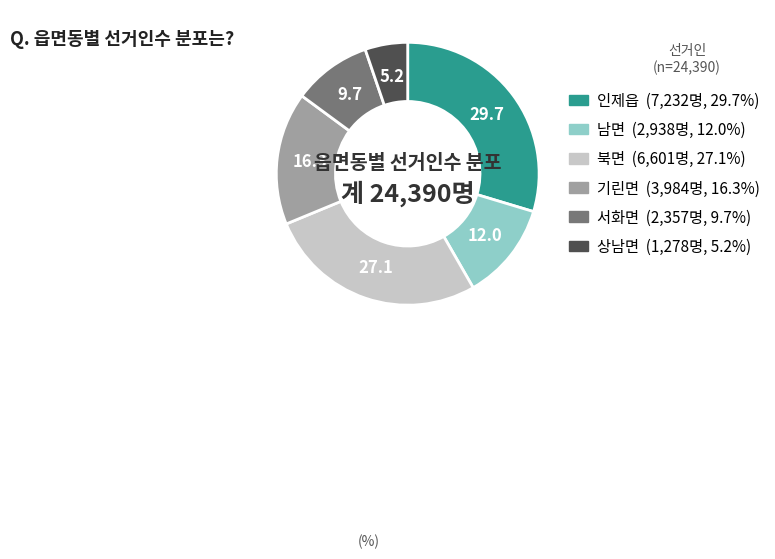

Is it true that 기린면 is 31% of the pie?

False